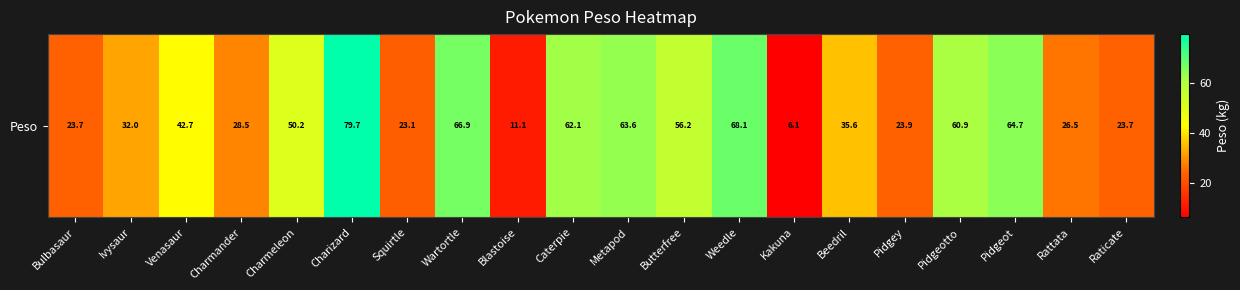

List the labels in order of value, smallest first.

Kakuna, Blastoise, Squirtle, Bulbasaur, Raticate, Pidgey, Rattata, Charmander, Ivysaur, Beedril, Venasaur, Charmeleon, Butterfree, Pidgeotto, Caterpie, Metapod, Pidgeot, Wartortle, Weedle, Charizard